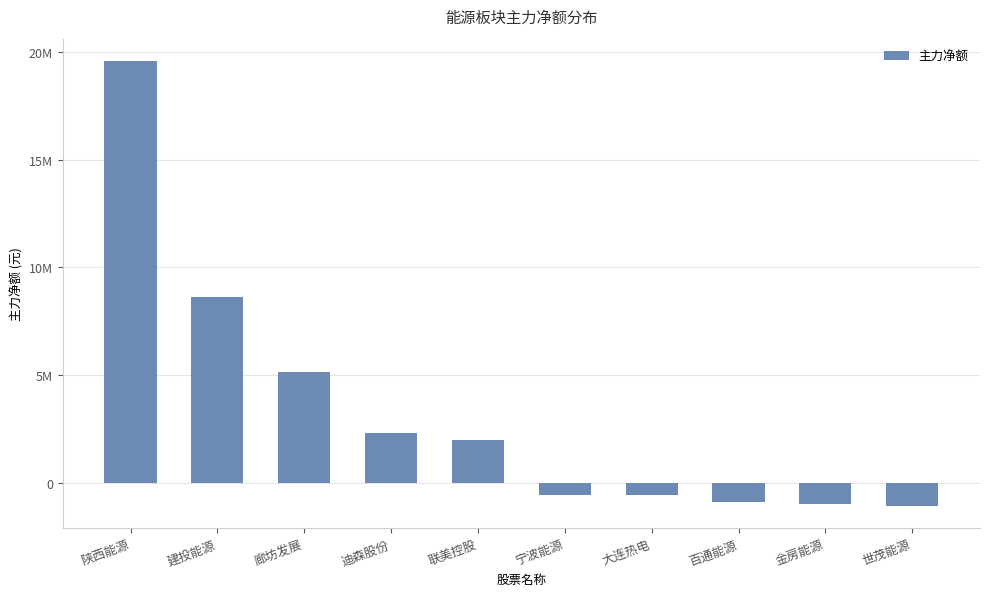

Are the bars horizontal?

No